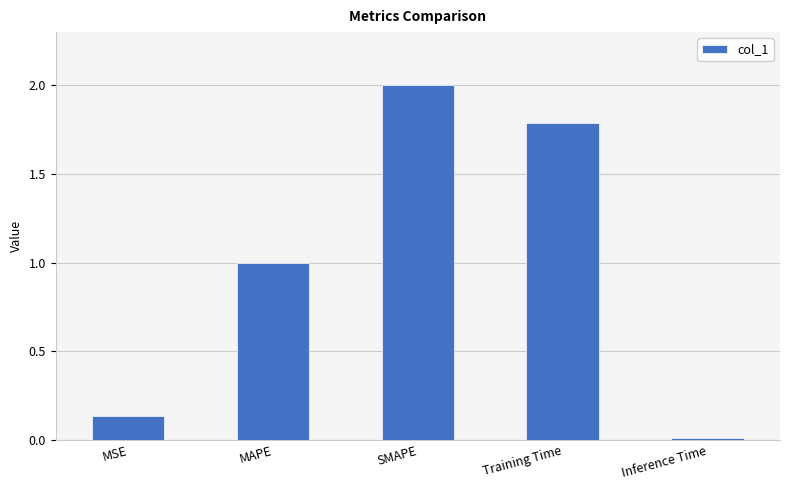

What is the change in value from Training Time to Inference Time?

-1.8